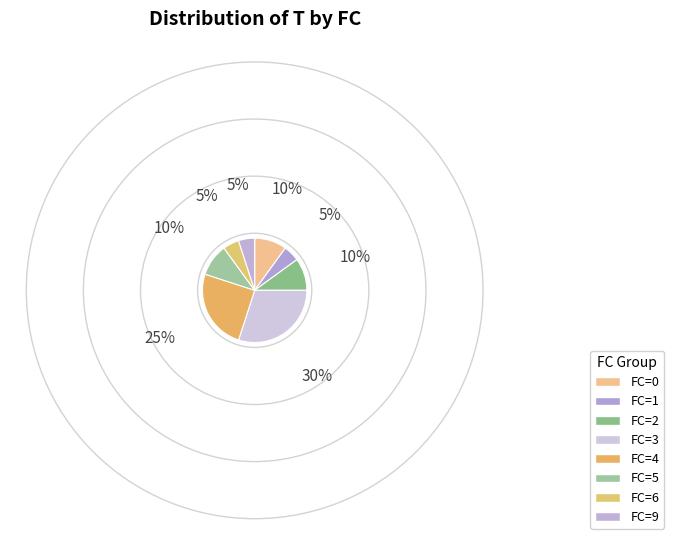

How many segments does this pie chart have?

8